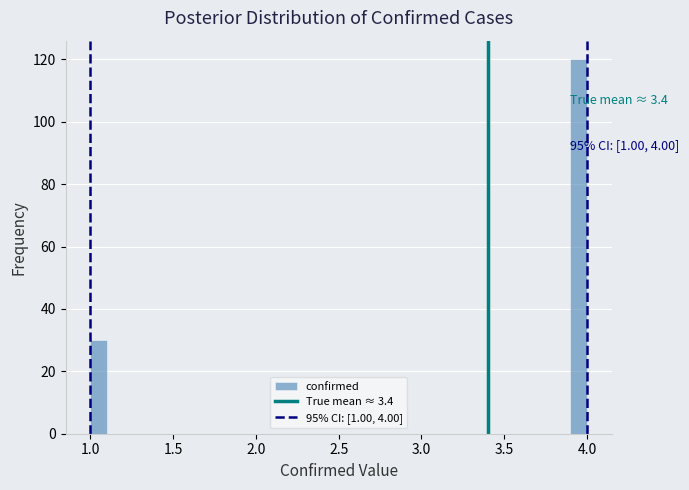

Read against the x-axis, roughly where is the centre of the tallest bar?

3.95